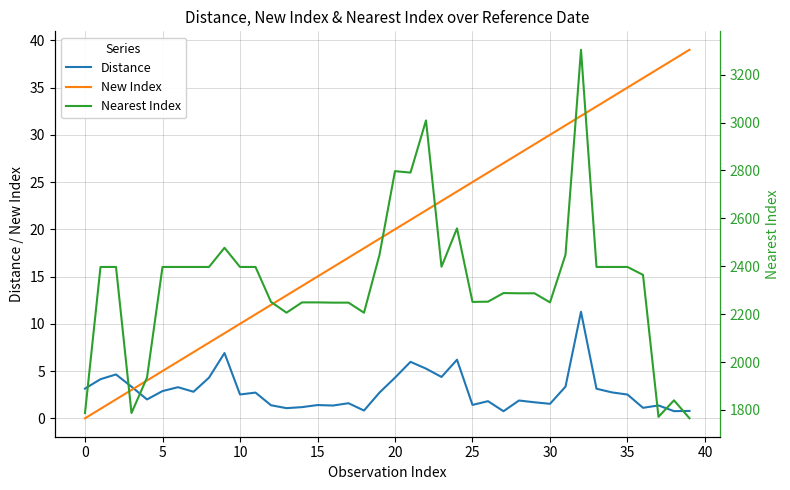

Which series changed the most between 34 and 38?

Nearest Index